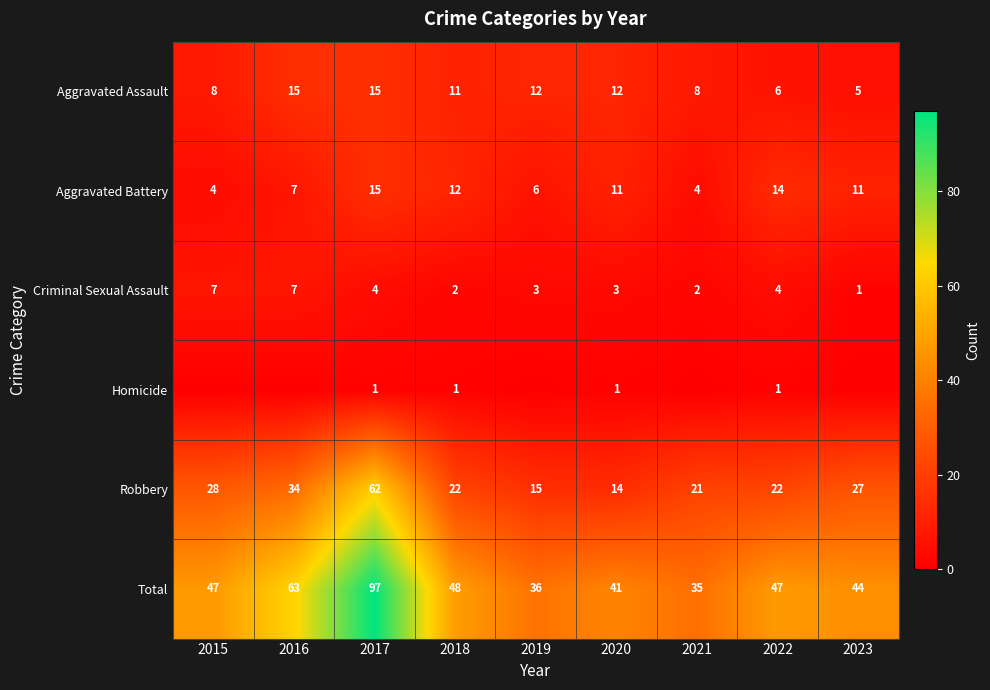

At 2018, list the series in order from largest to smallest.

Total, Robbery, Aggravated Battery, Aggravated Assault, Criminal Sexual Assault, Homicide